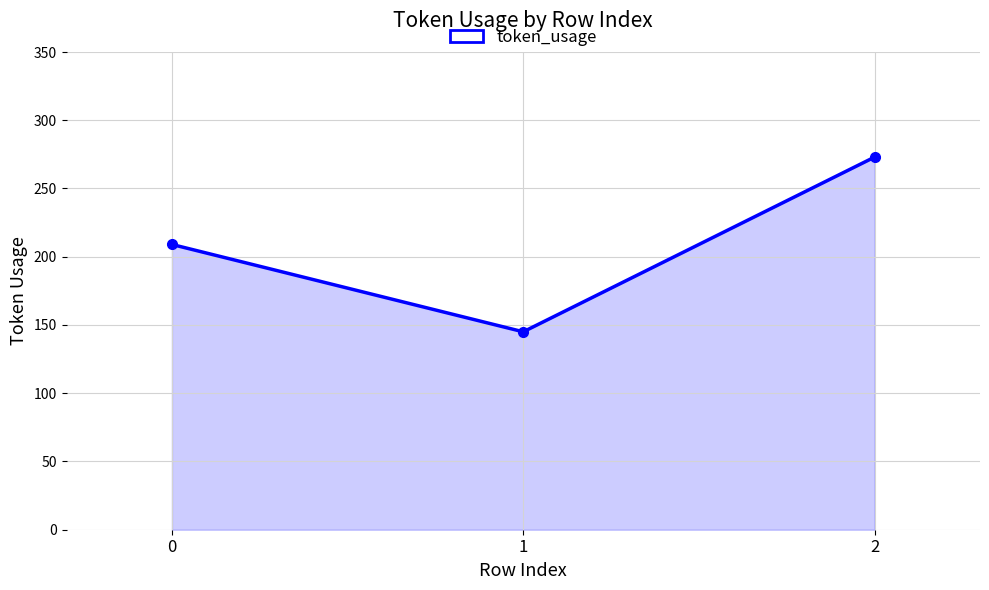

List the labels in order of value, largest first.

2, 0, 1